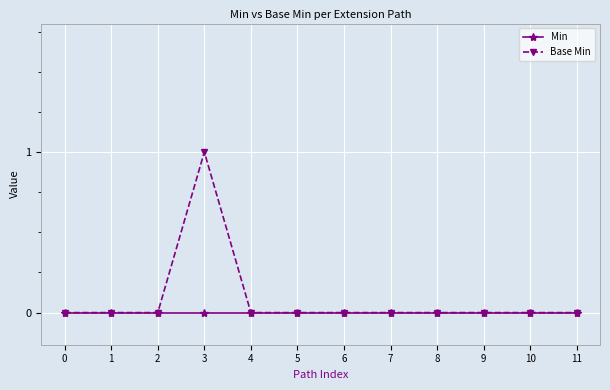

At which category is the sum across all series the highest?

3